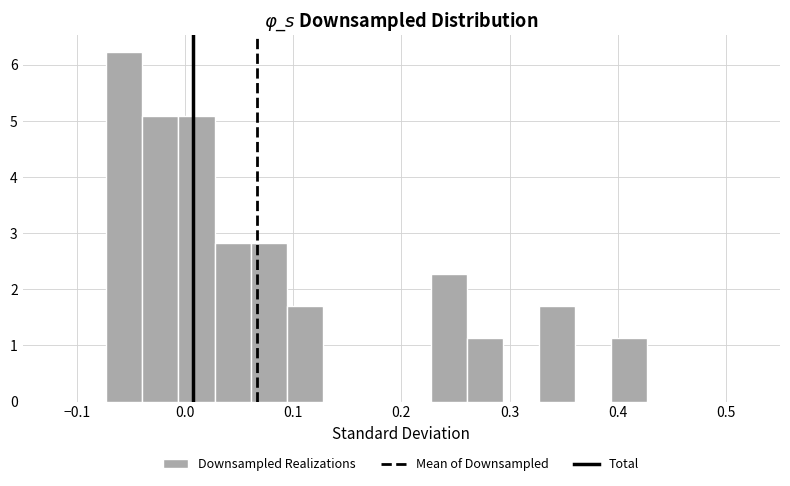

Around what value on the x-axis is the tallest bar? Give the approximate position of its centre, as read against the axis.

-0.06